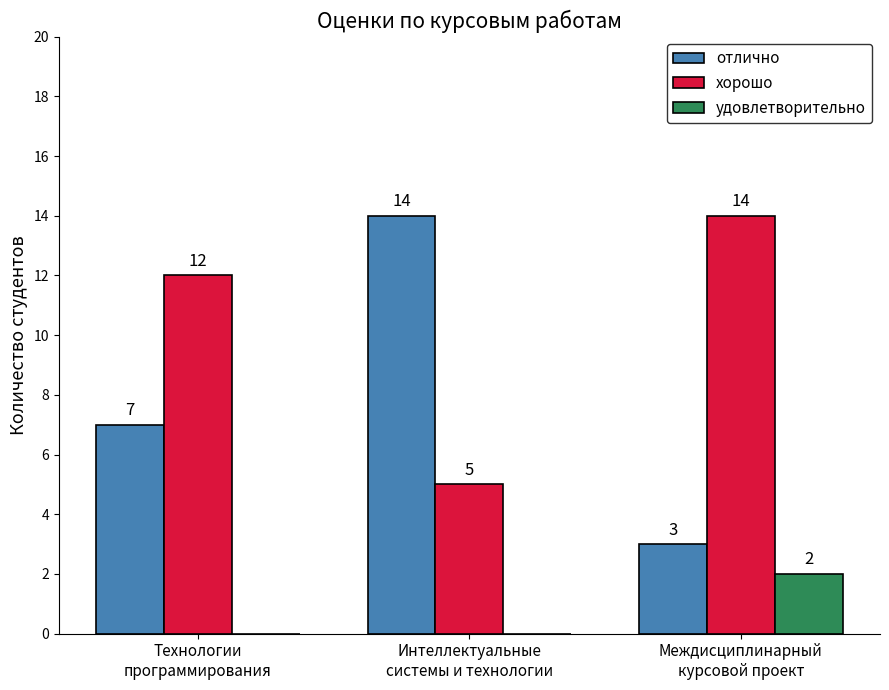

What is the sum of all хорошо values?

31